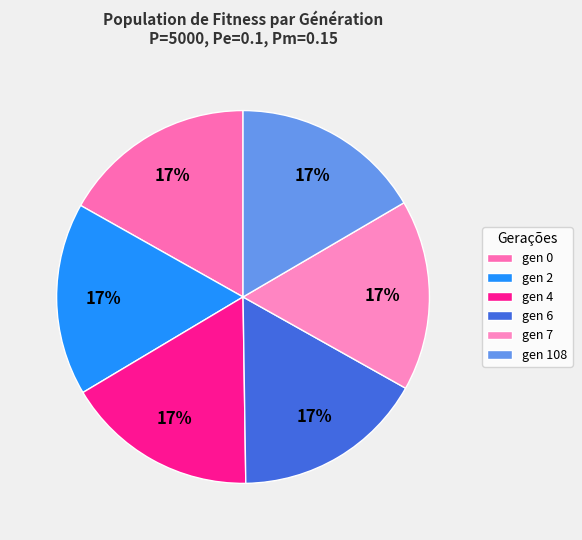

What percentage do gen 7 and gen 4 together represent?

33.2%